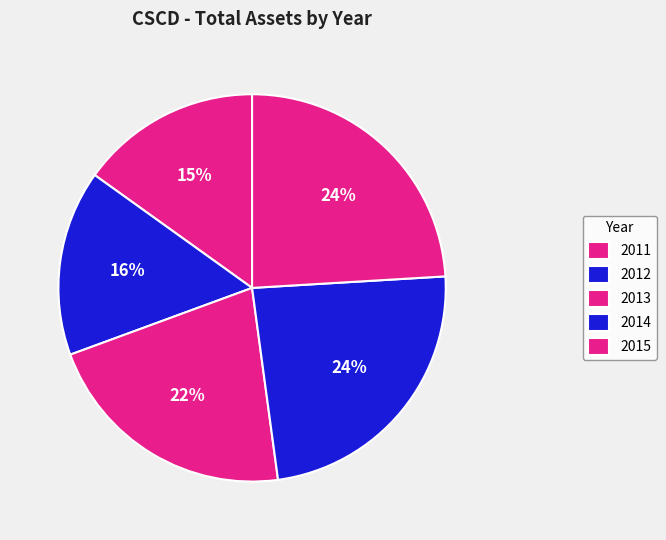

How much of the chart is everything except 2015?

75.9%